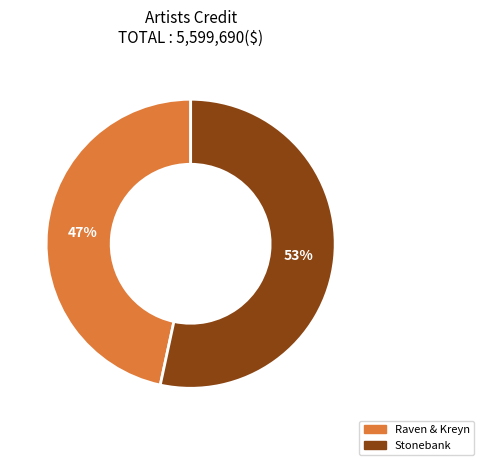

Which slice is the largest?

Stonebank